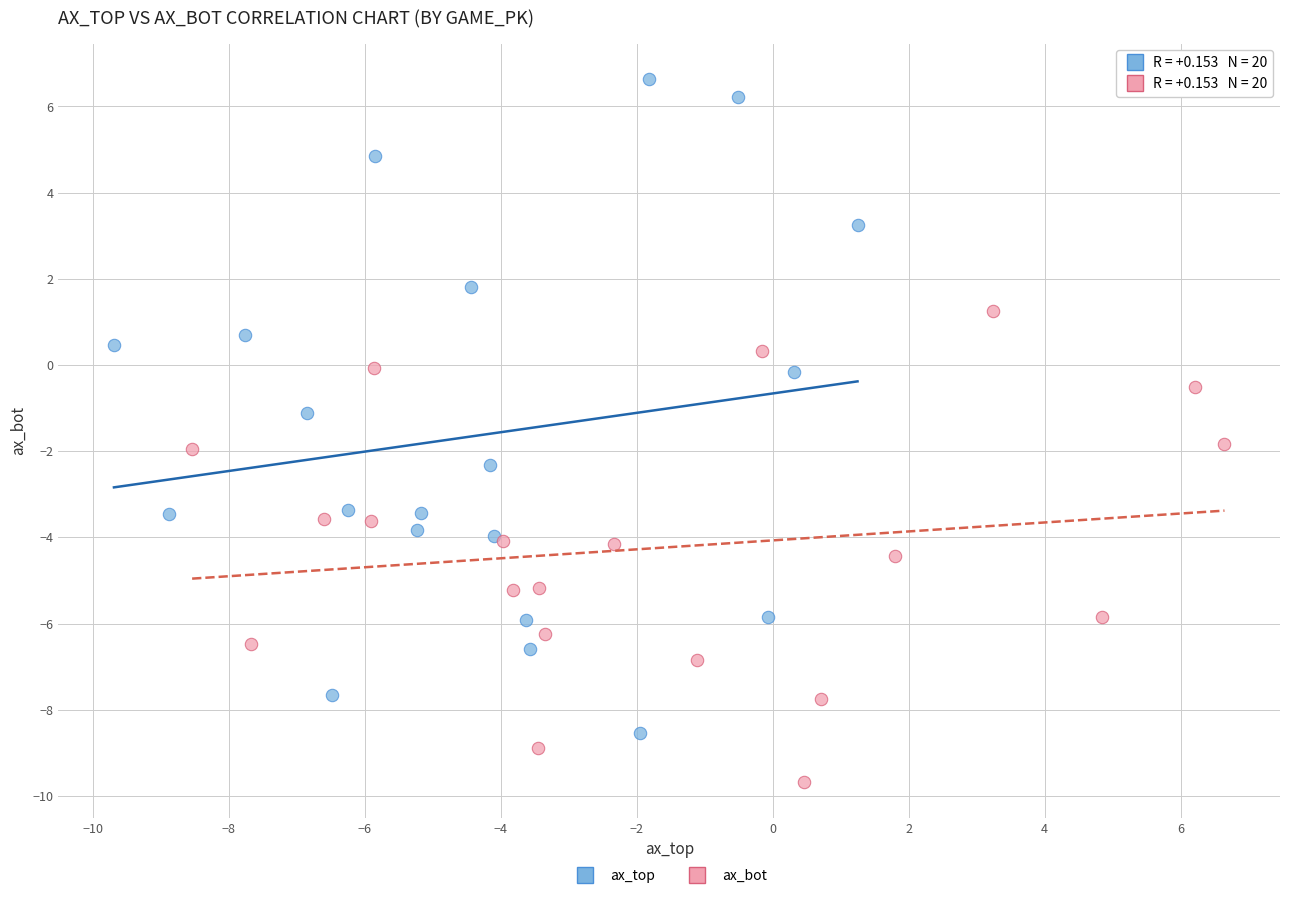

Which series reaches the maximum Y coordinate?

ax_top